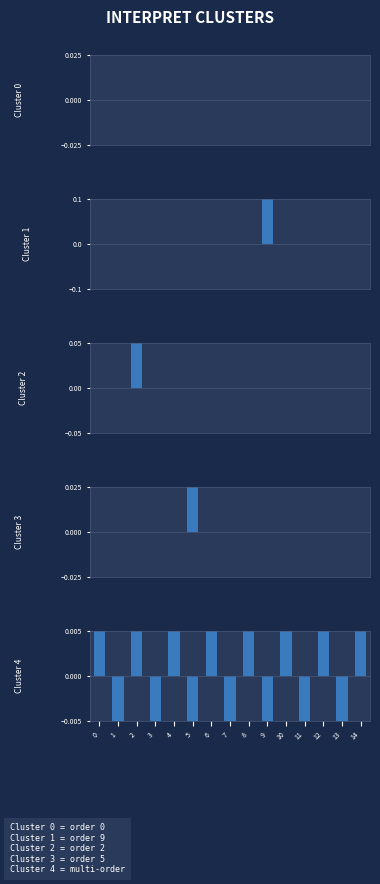

List the series in order of their peak value, highest first.

Cluster 1, Cluster 2, Cluster 3, Cluster 4, Cluster 0